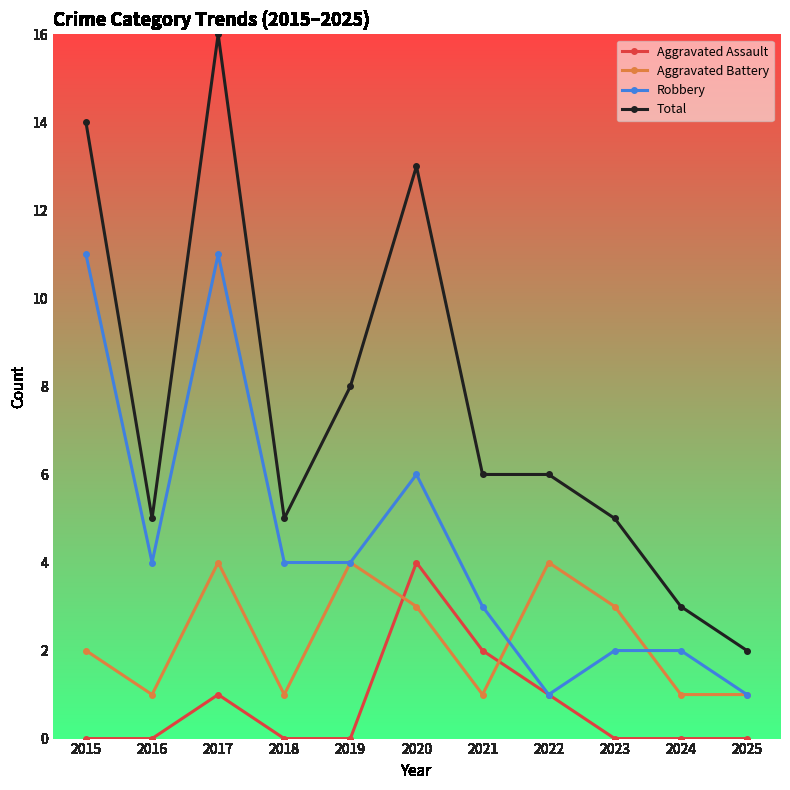

At which category is the sum across all series the highest?

2017